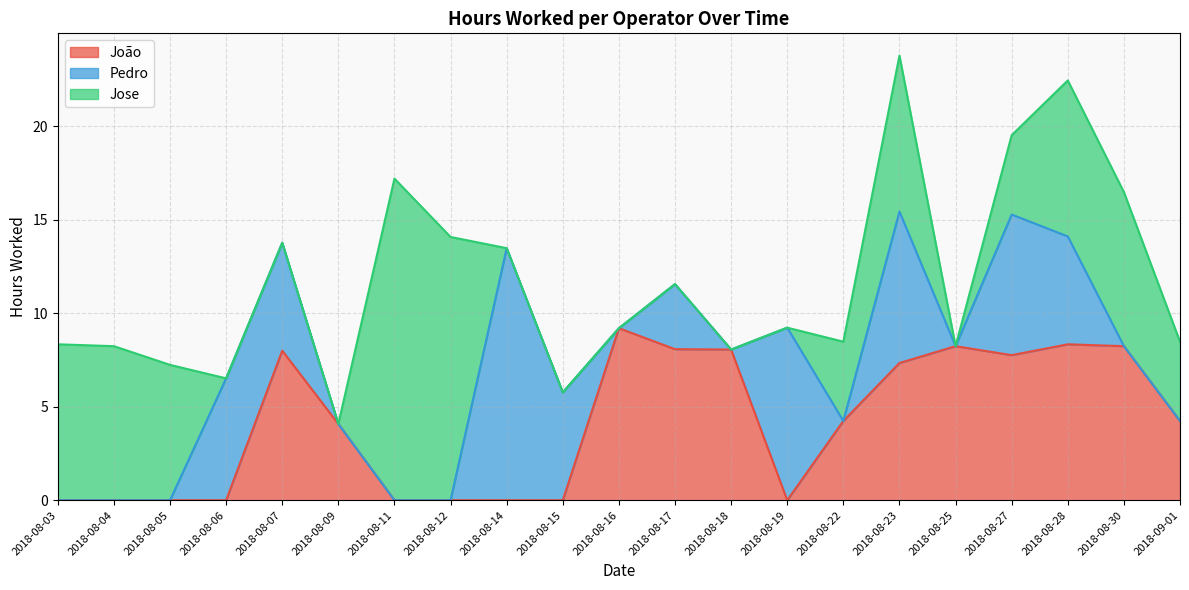

What is the highest value of the João series?

9.2